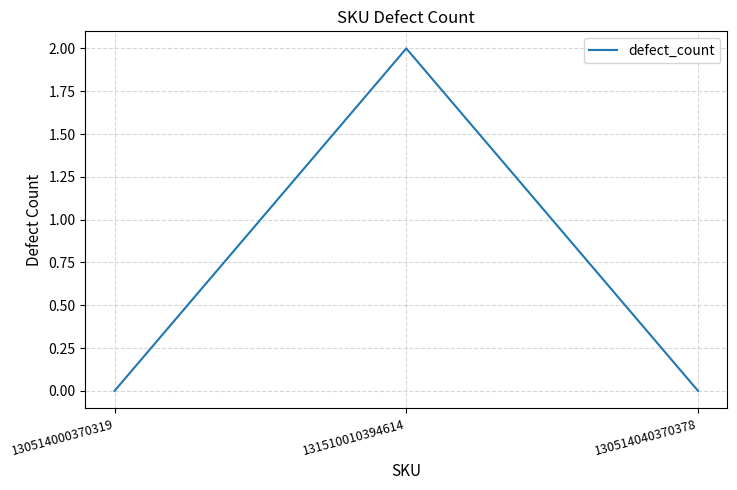

What position from the left is 130514040370378?

3